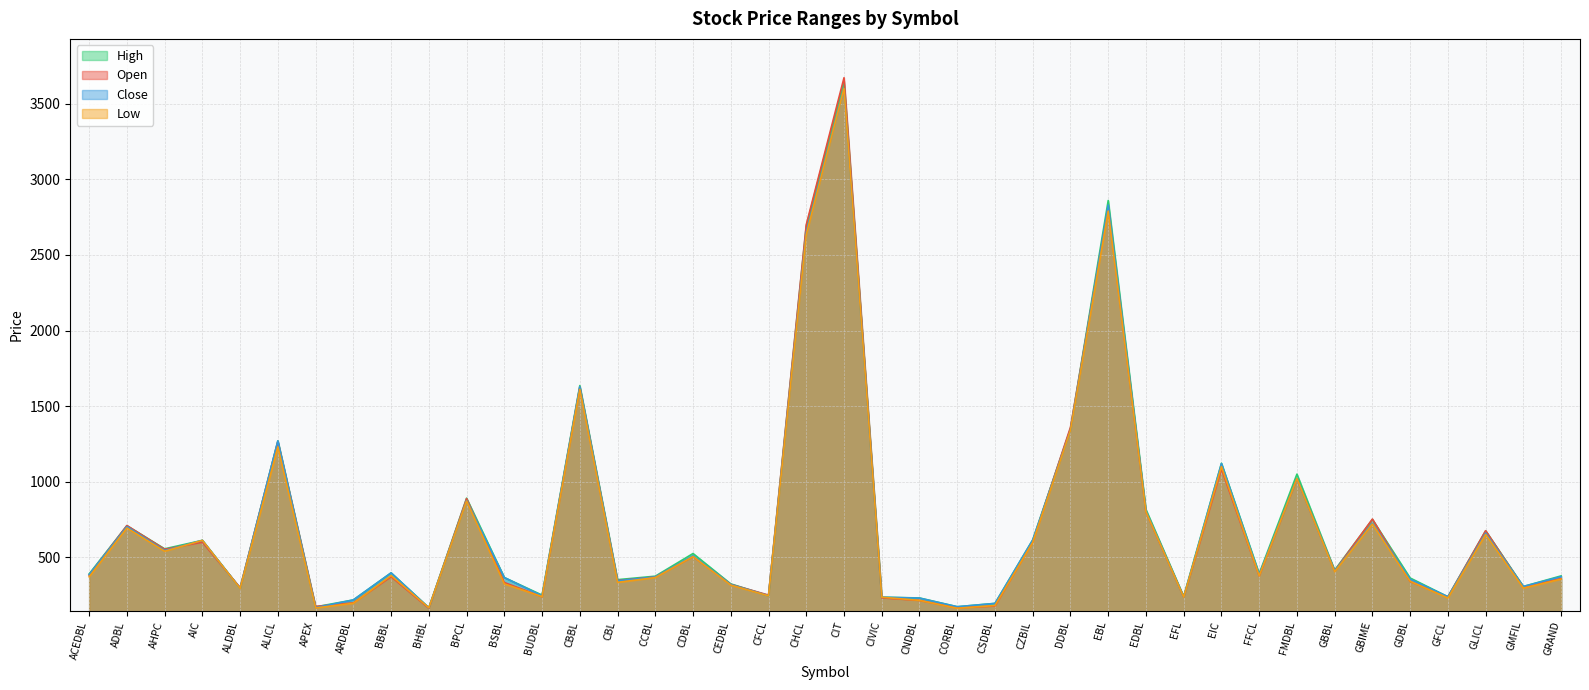

At GDBL, list the series in order from smallest to largest.

Open, Low, Close, High